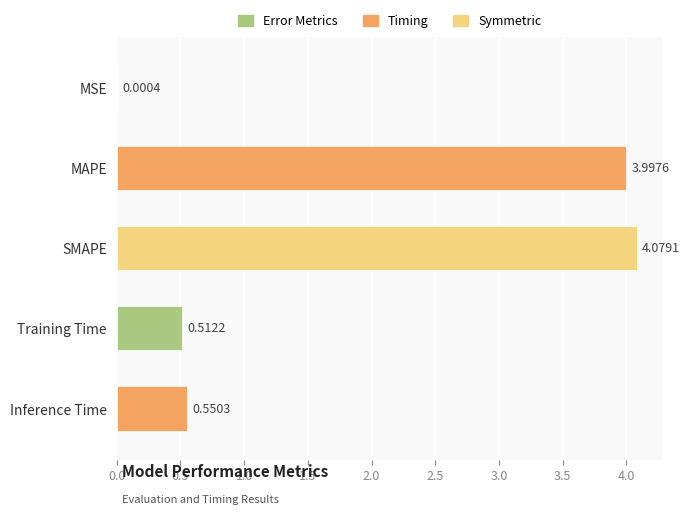

True or false: the data shows 1.7 at MAPE.

False